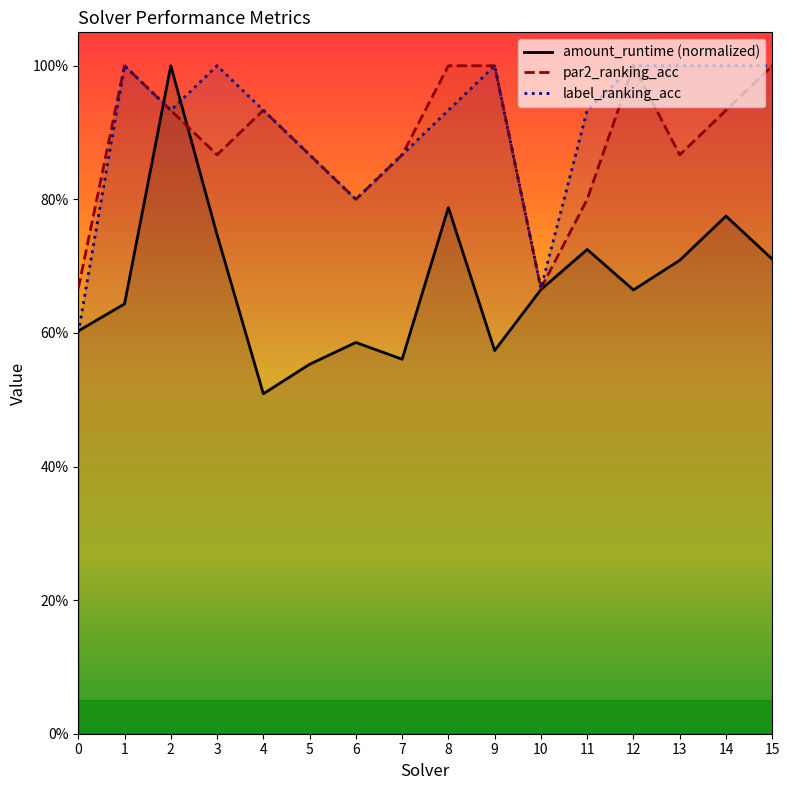

Rank the series at 0 from lowest to highest value.

label_ranking_acc, amount_runtime, par2_ranking_acc